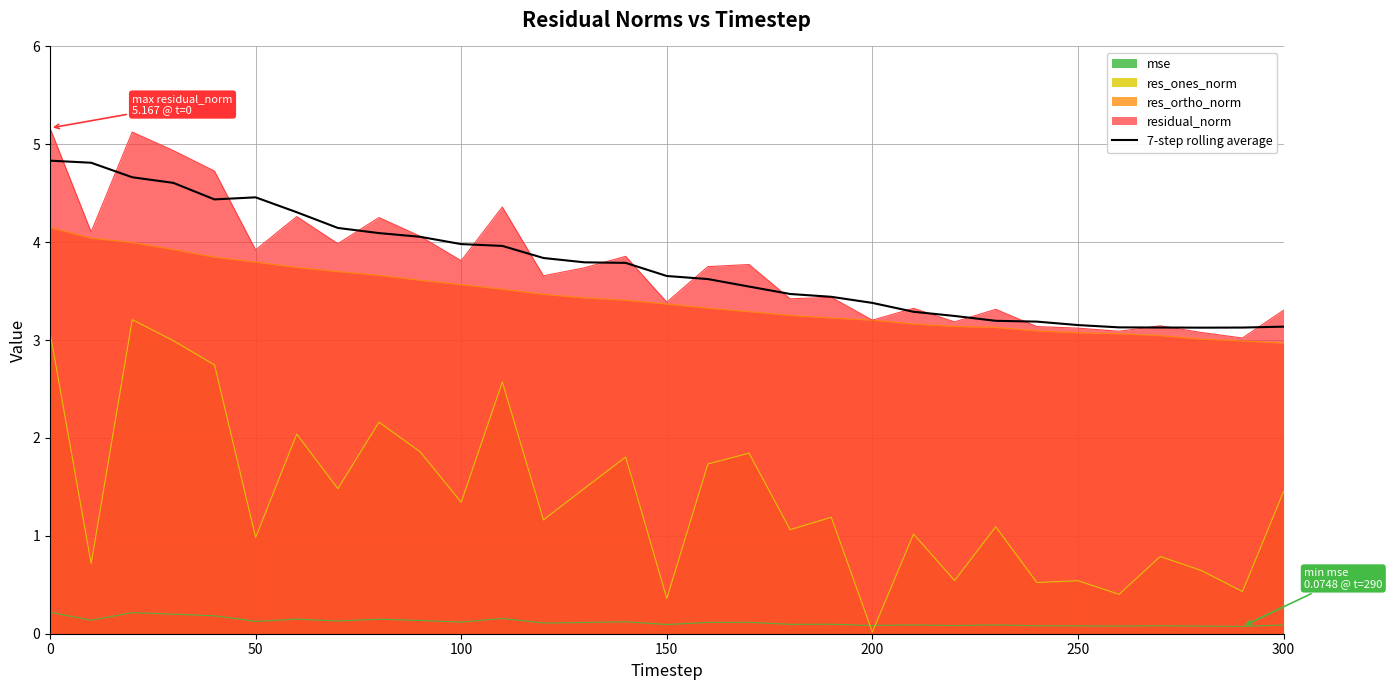

What is the average value?

3.8